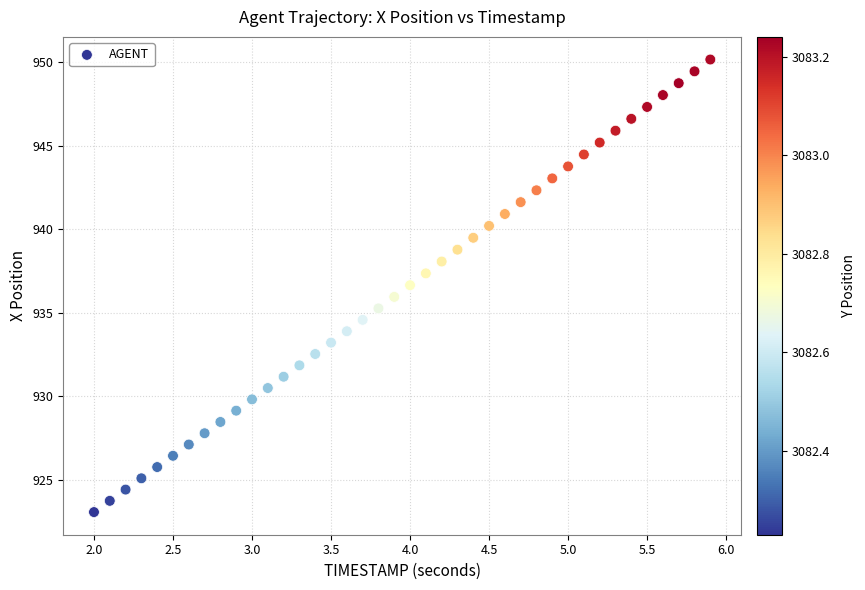

What is the range of Y values (max minus min)?

27.1